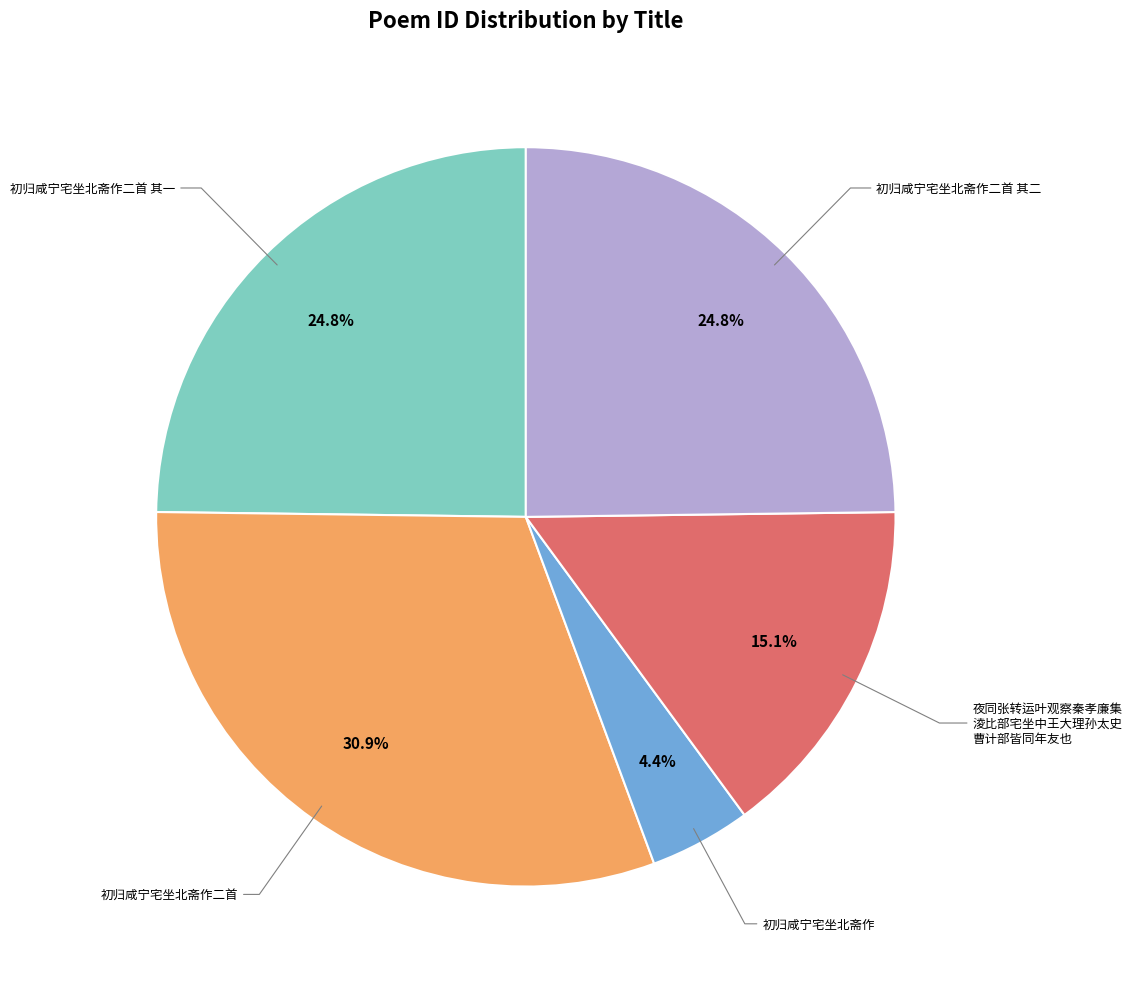

Is there any slice that represents more than half of the pie?

No